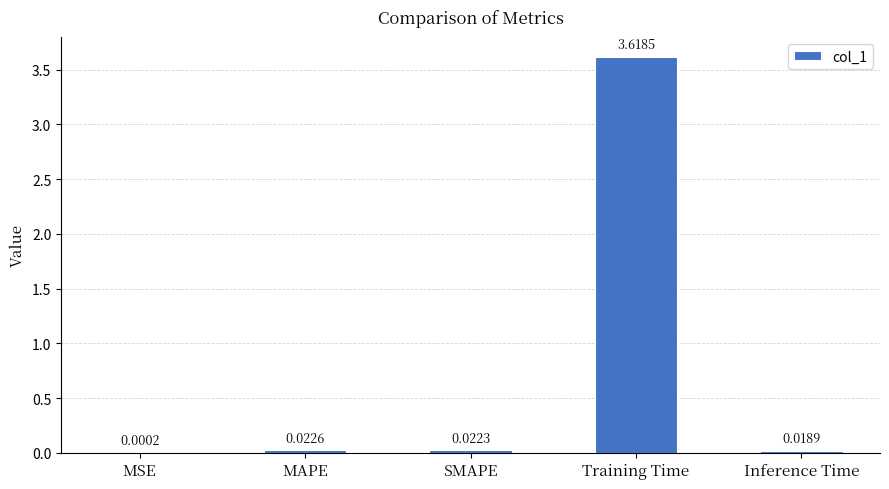

At which label is the value closest to 1?

MAPE